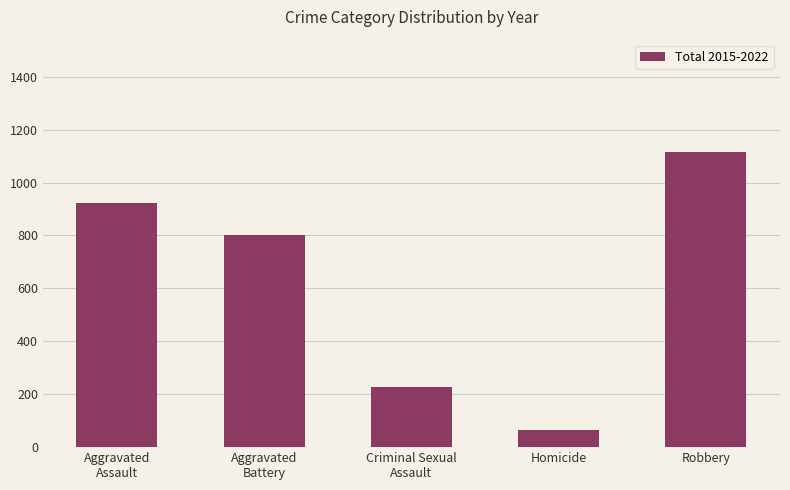

What is the sum of all values?

3128